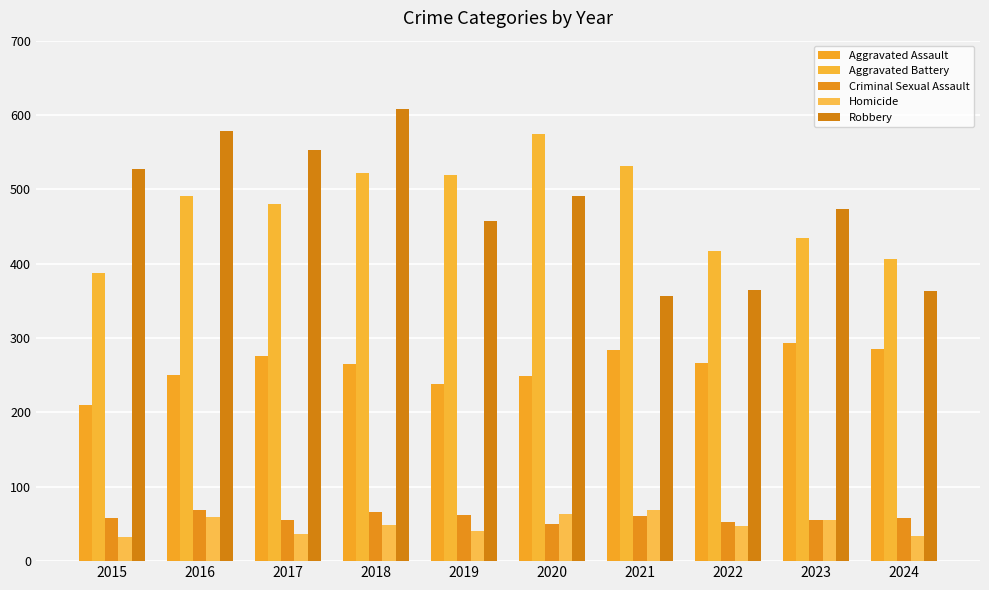

What is the approximate value of Criminal Sexual Assault at 2015?

58